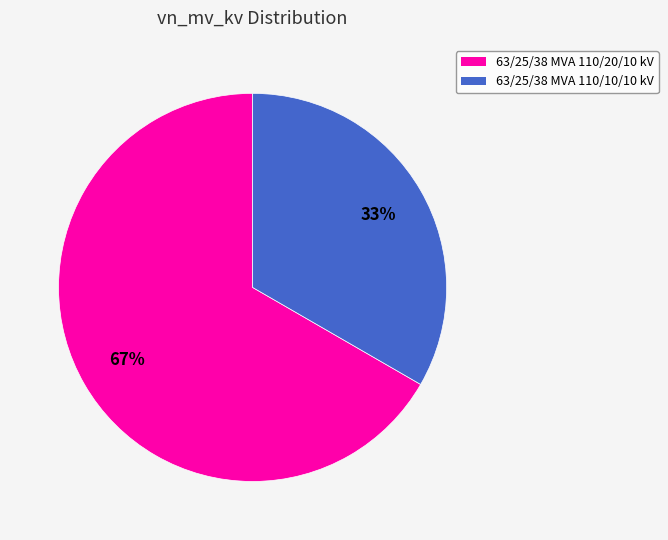

How many segments does this pie chart have?

2